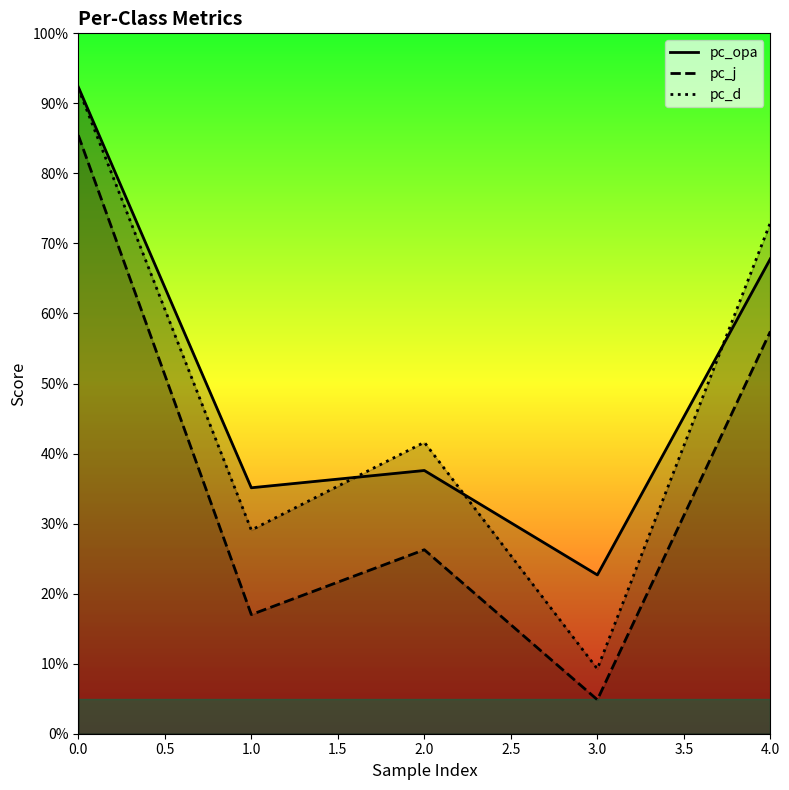

How many lines are shown in the chart?

3